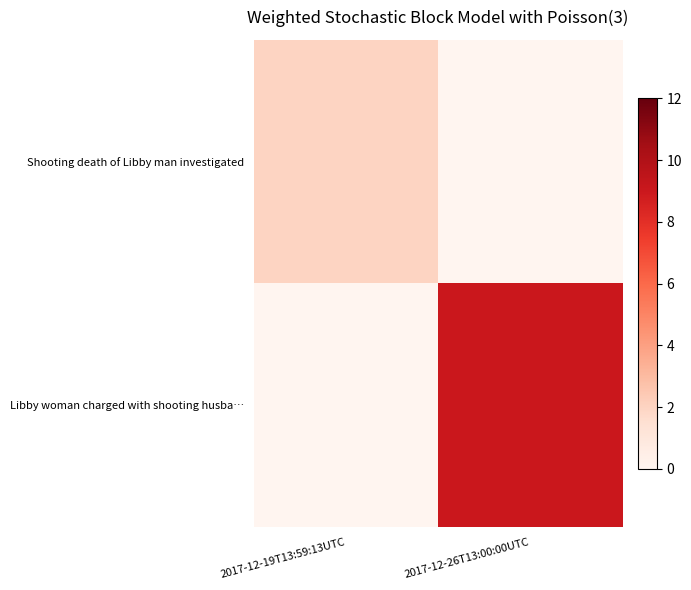

Reading left to right, transcribe all the data shown in this chart.

Shooting death of Libby man investigated: 2017-12-19T13:59:13UTC=2	2017-12-26T13:00:00UTC=0
Libby woman charged with shooting husba…: 2017-12-19T13:59:13UTC=0	2017-12-26T13:00:00UTC=9